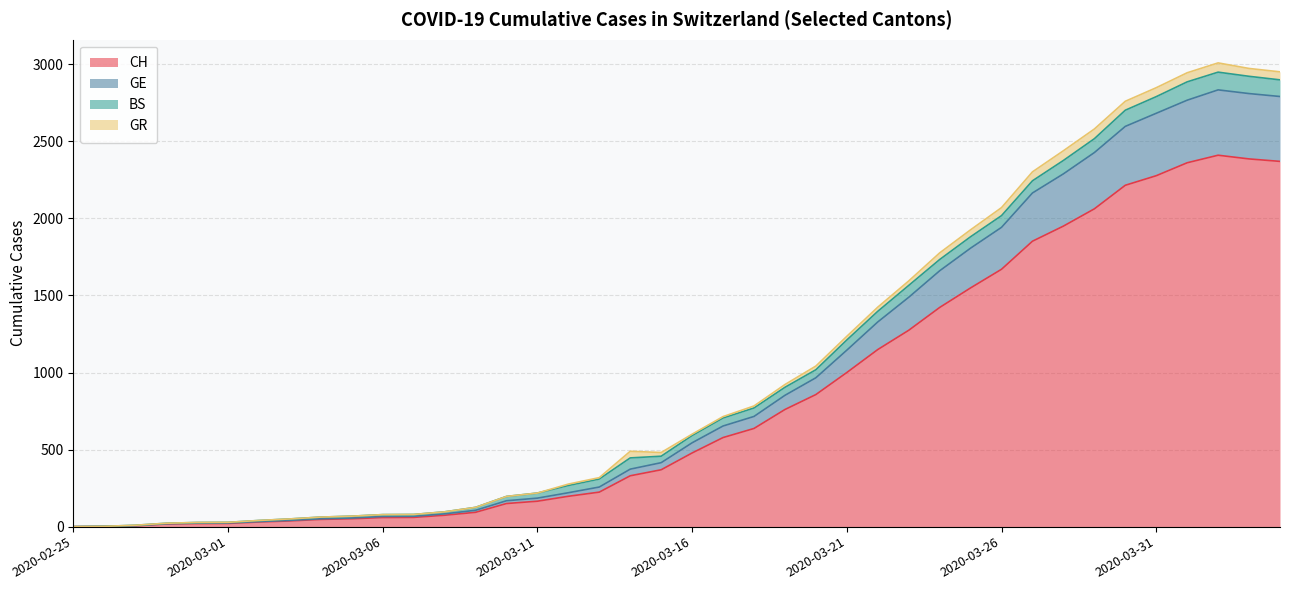

True or false: CH has more than 2 points higher than both neighbors.

False